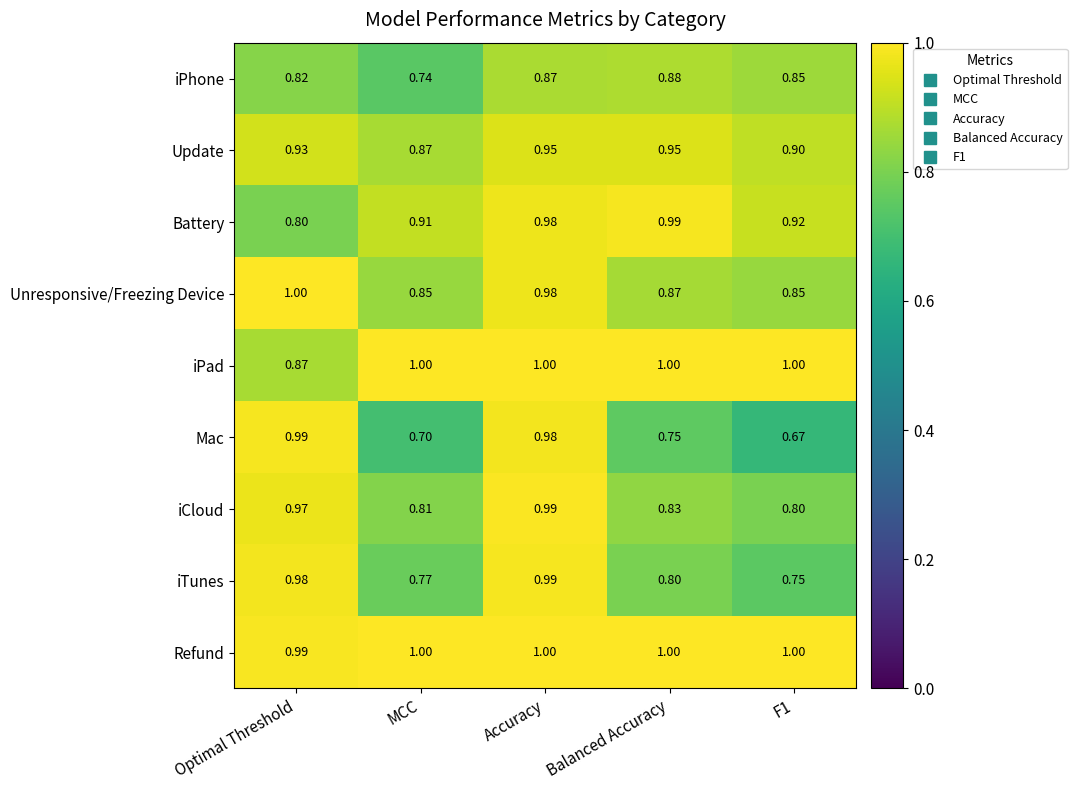

Between MCC and Accuracy, which series saw the biggest shift?

Mac